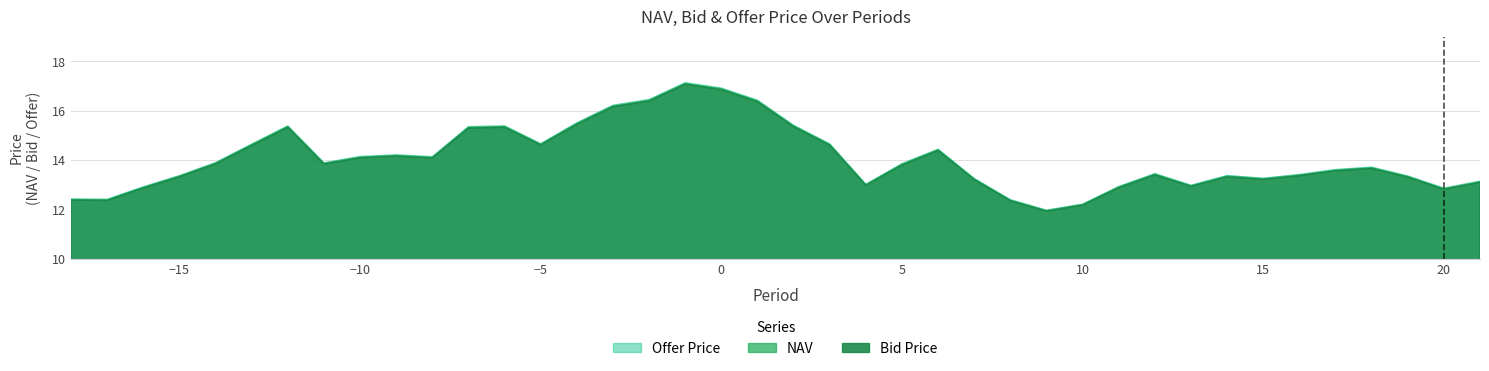

Reading left to right, what are all the values shown in this chart?

NAV: 12.4	12.4	12.9	13.4	13.9	14.6	15.4	13.9	14.1	14.2	14.1	15.3	15.4	14.6	15.5	16.2	16.4	17.1	16.9	16.4	15.4	14.6	13.0	13.8	14.4	13.2	12.4	12.0	12.2	12.9	13.4	13.0	13.4	13.2	13.4	13.6	13.7	13.3	12.8	13.1
Bid Price: 12.4	12.4	12.9	13.3	13.9	14.6	15.3	13.8	14.1	14.2	14.1	15.3	15.3	14.6	15.5	16.2	16.4	17.1	16.9	16.4	15.4	14.6	13.0	13.8	14.4	13.2	12.4	11.9	12.2	12.9	13.4	12.9	13.3	13.2	13.4	13.6	13.7	13.3	12.8	13.1
Offer Price: 12.4	12.4	12.9	13.4	13.9	14.7	15.4	13.9	14.2	14.2	14.1	15.4	15.4	14.7	15.5	16.2	16.5	17.1	16.9	16.4	15.4	14.7	13.0	13.9	14.5	13.3	12.4	12.0	12.2	12.9	13.5	13.0	13.4	13.3	13.4	13.6	13.7	13.4	12.9	13.2